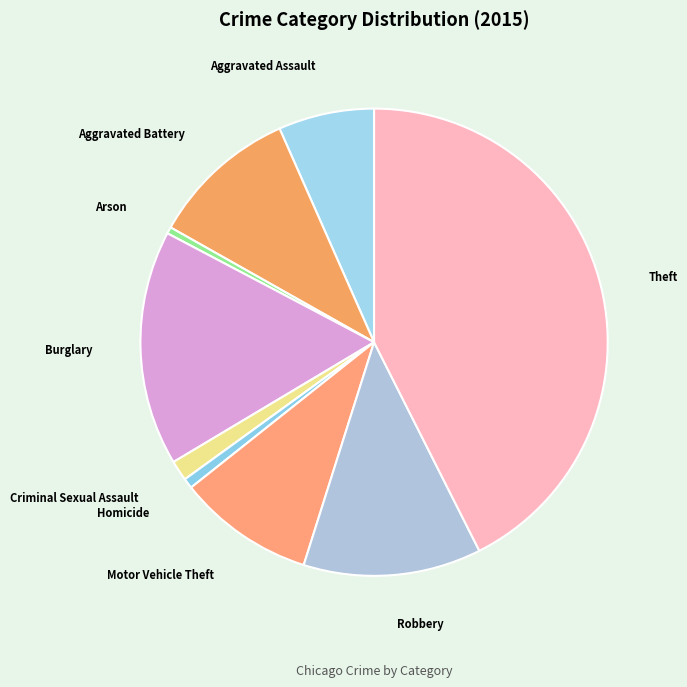

Is Robbery the majority of the pie?

No